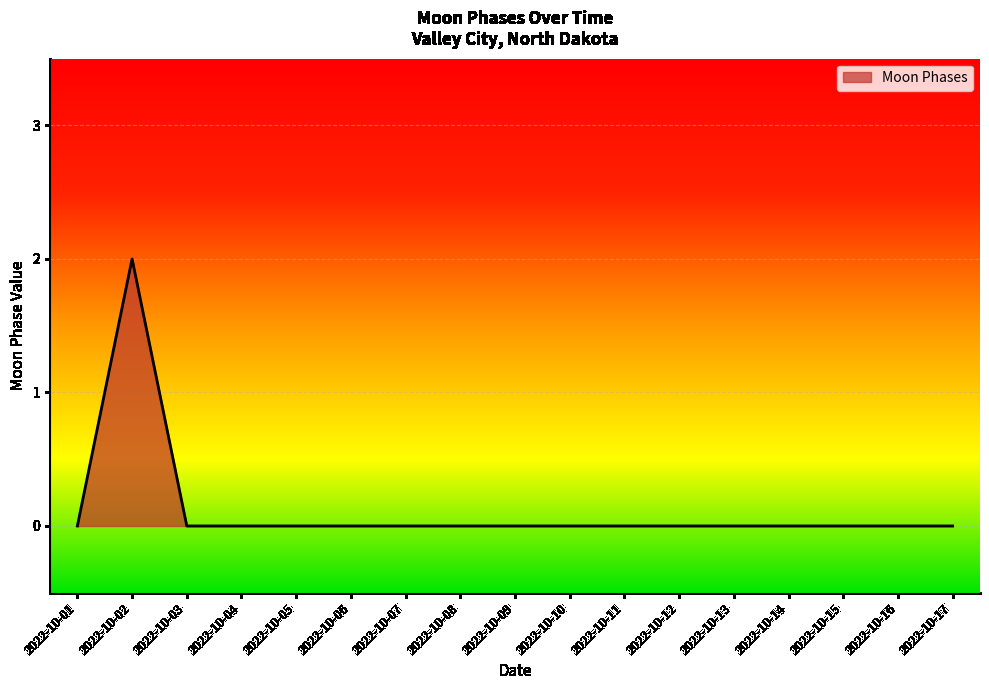

At which category does the chart reach its peak across all series?

2022-10-02